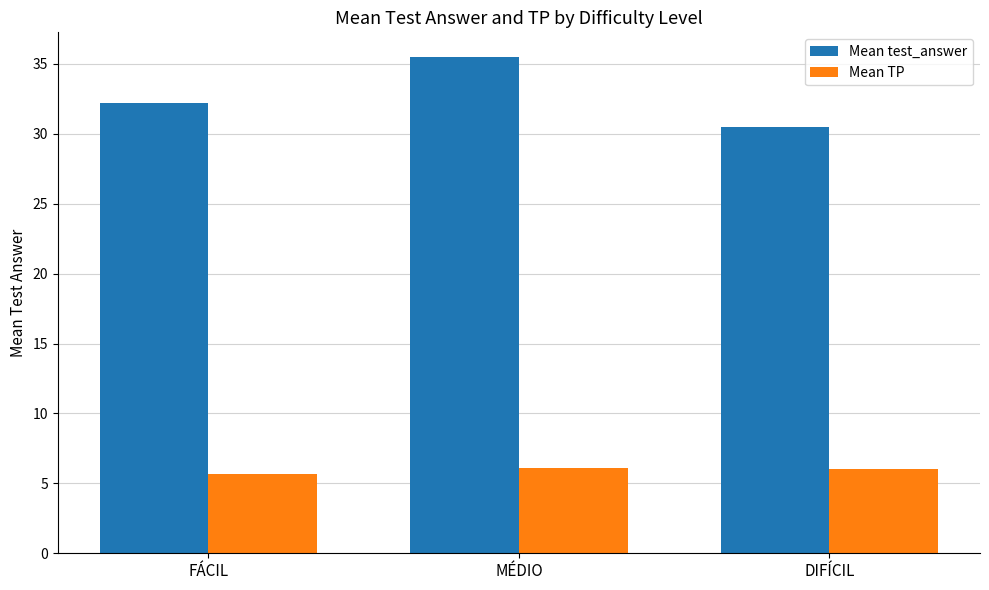

What are all the series names shown in the legend?

Mean test_answer, Mean TP